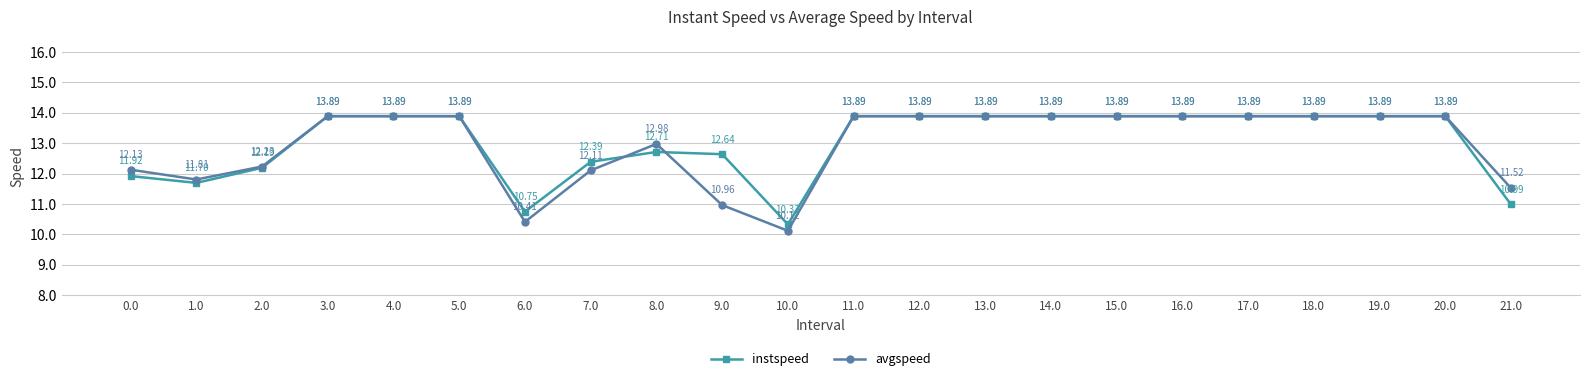

List the series in order of their overall mean, highest first.

instspeed, avgspeed